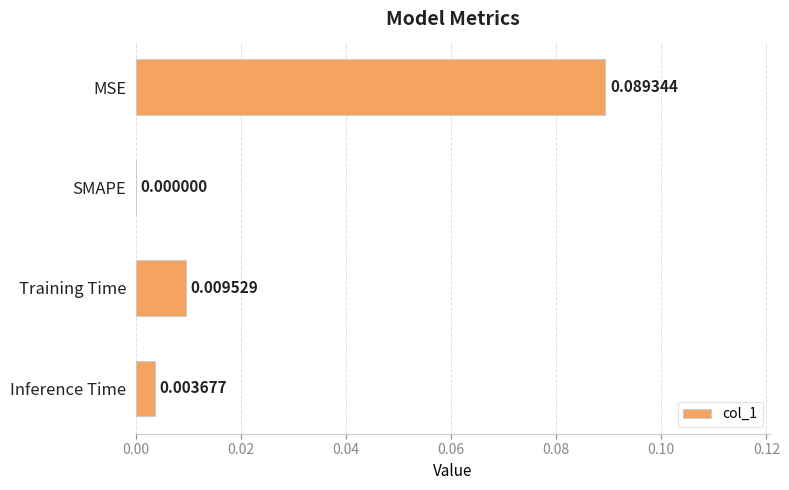

Which has a higher value, SMAPE or Inference Time?

Inference Time